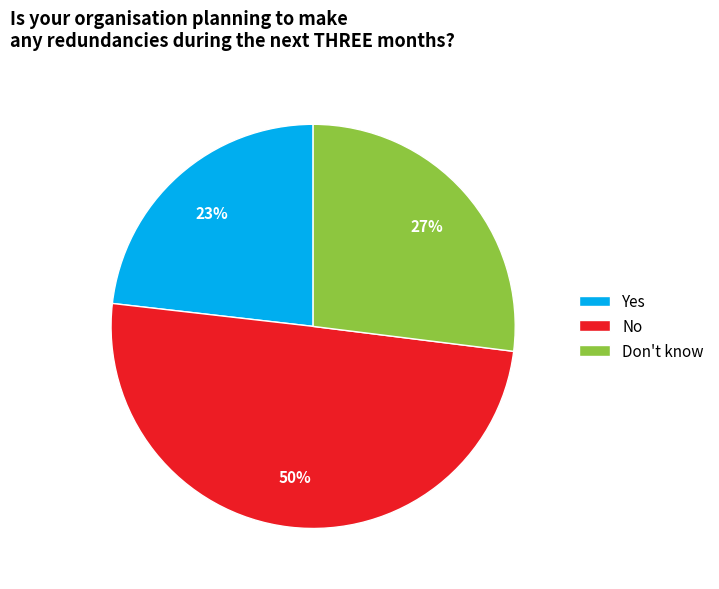

Which slice is the smallest?

Yes